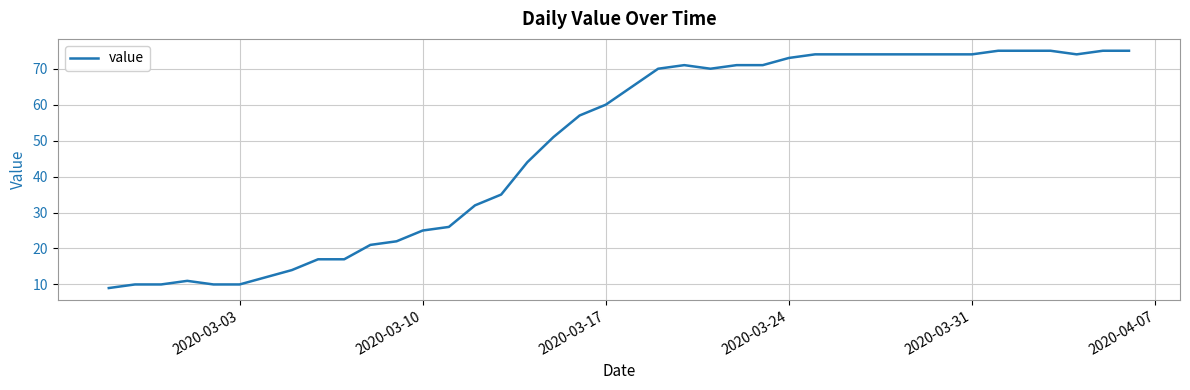

What is the greatest value displayed?

75